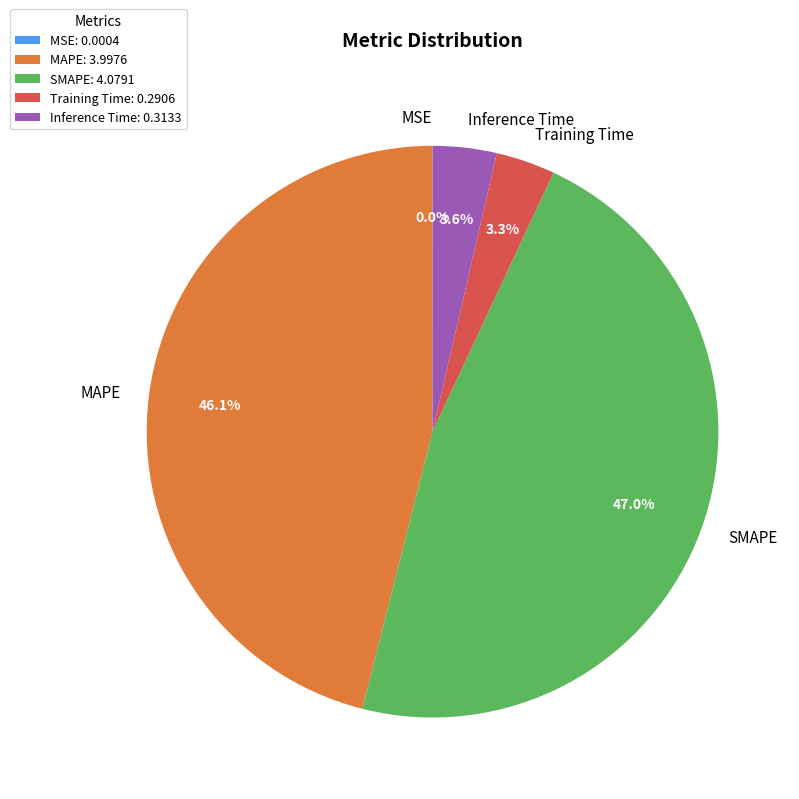

What is the largest slice in the pie chart?

SMAPE